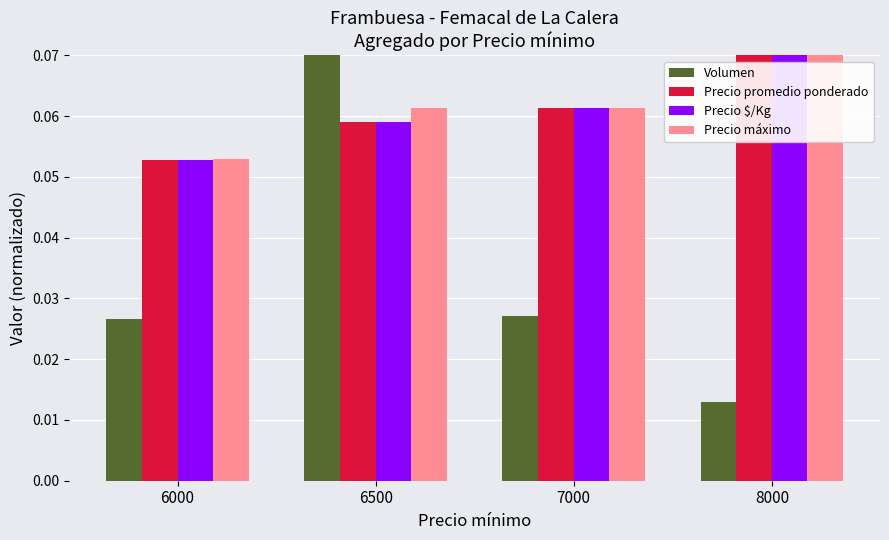

How many bars are there in each group?

4